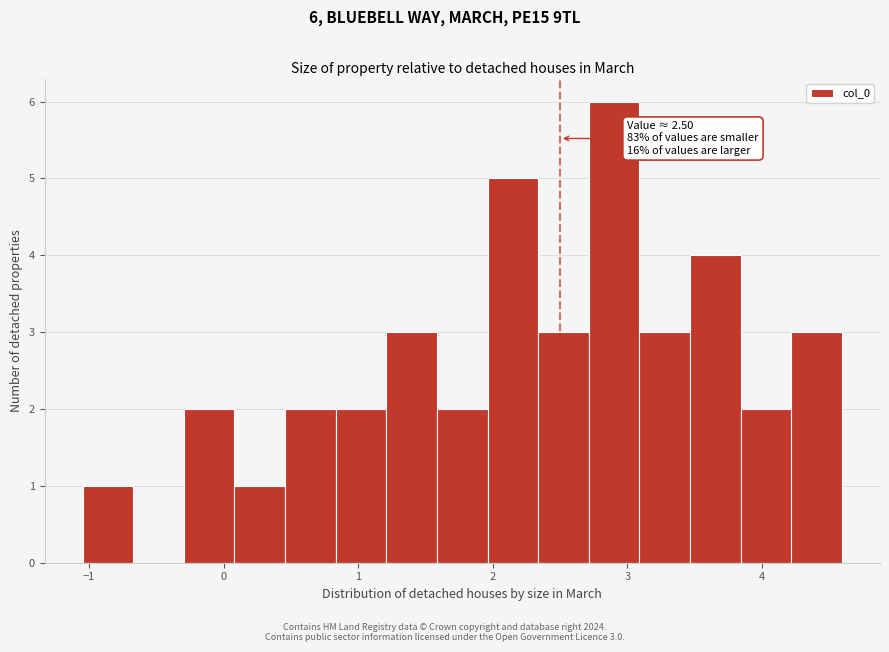

Around what value on the x-axis is the tallest bar? Give the approximate position of its centre, as read against the axis.

2.9